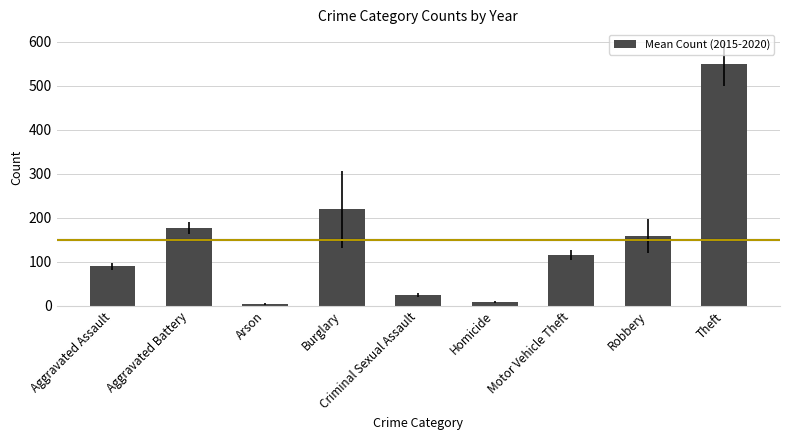

Which category has the highest value across all series?

Theft